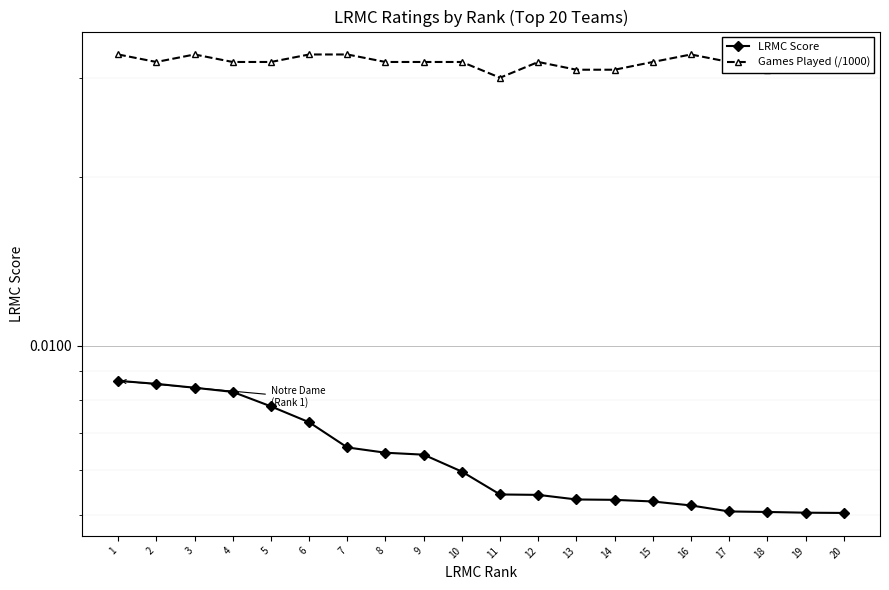

List the series in order of their overall mean, lowest first.

LRMC Score, Games Played (/1000)